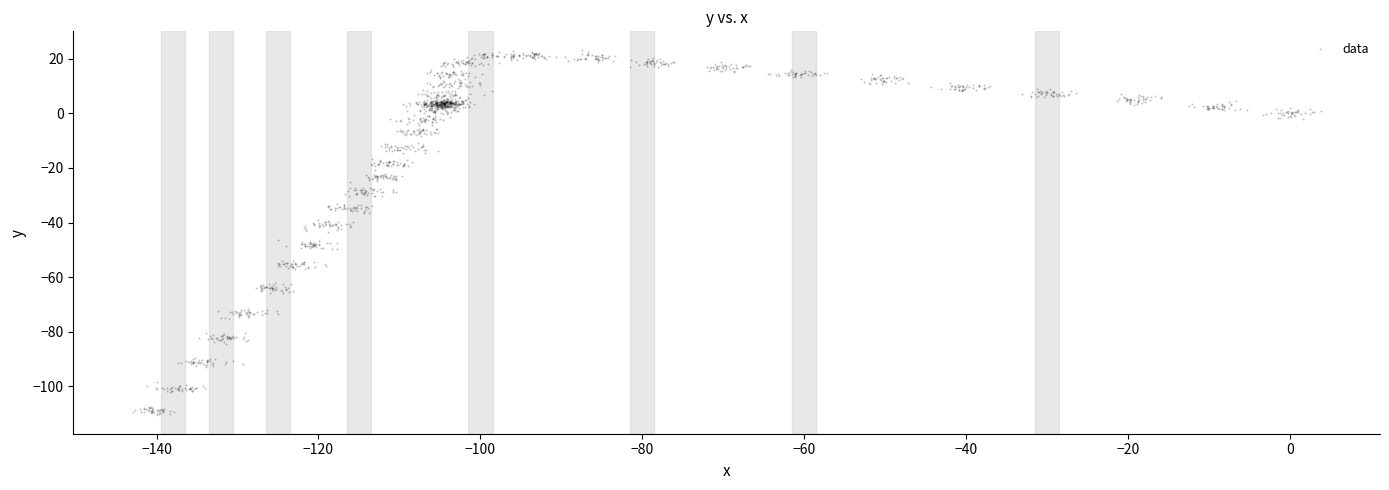

What is the range of Y values (max minus min)?

134.1